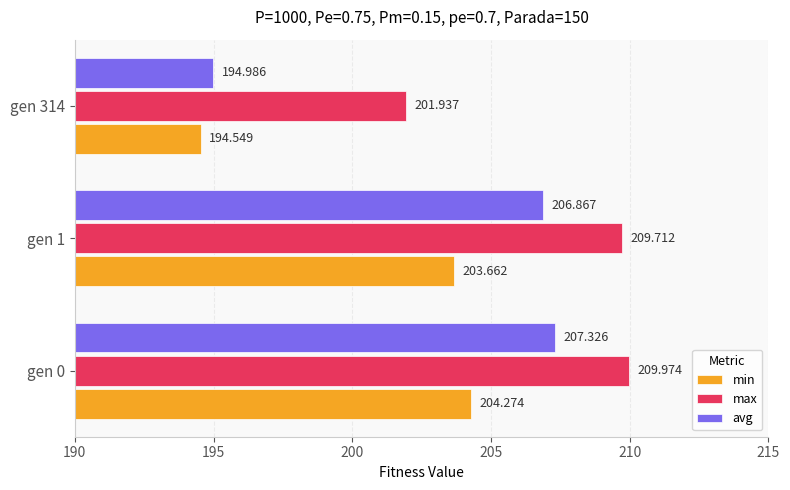

What is the lowest value of the avg series?

195.0